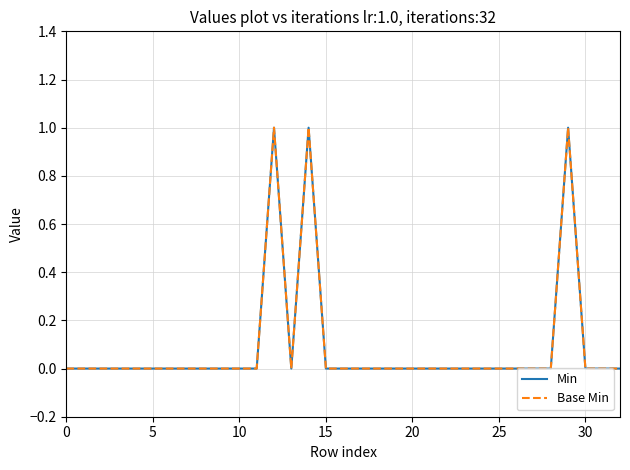

Does the chart display data point markers on the line(s)?

No